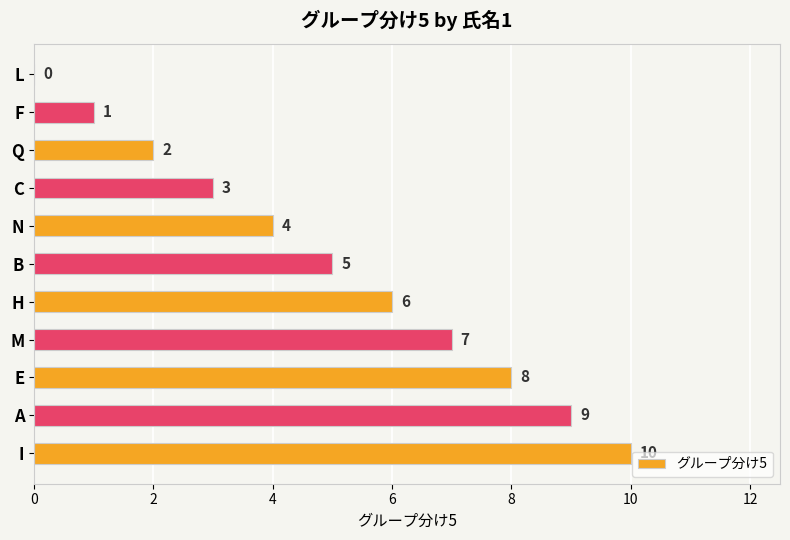

Are the bars horizontal?

Yes